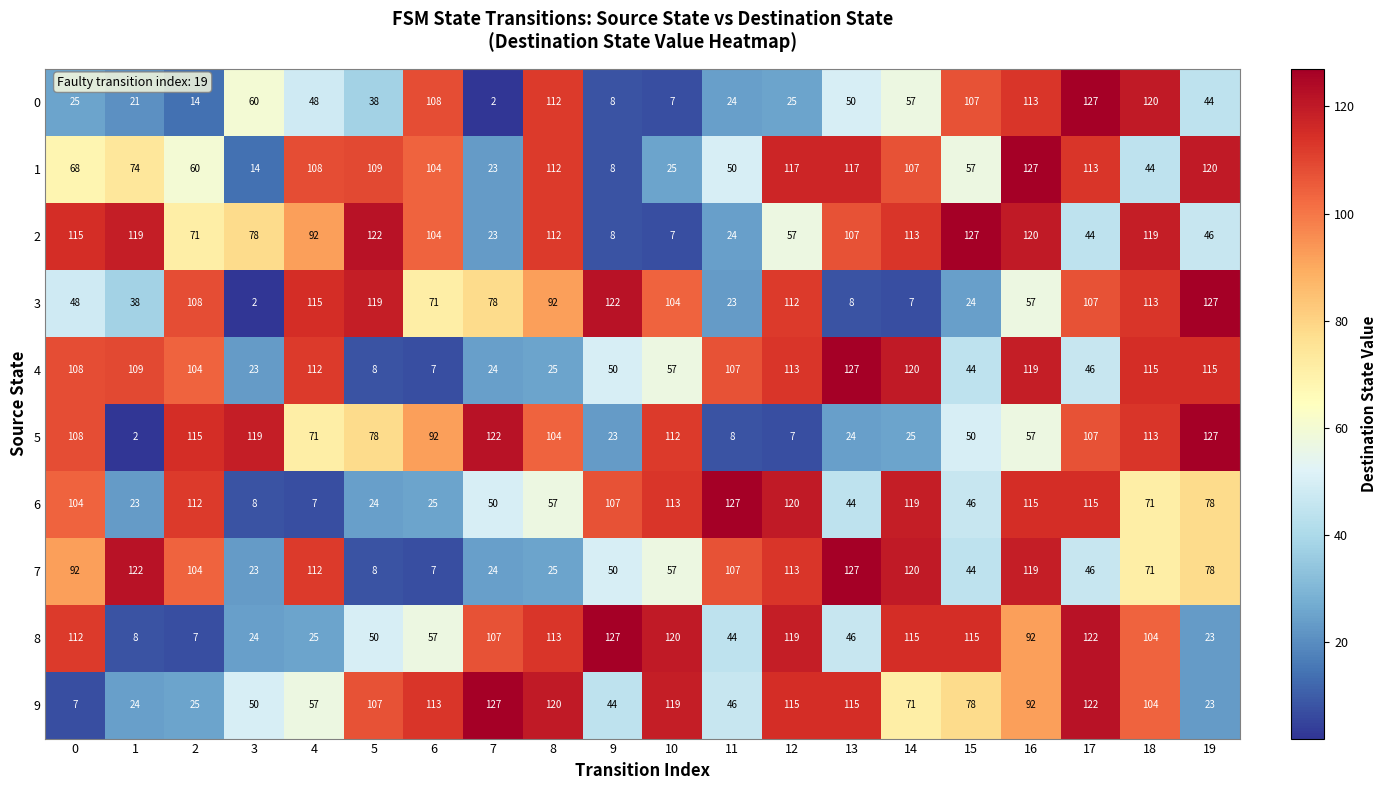

What is the average value of the 5 series?

73